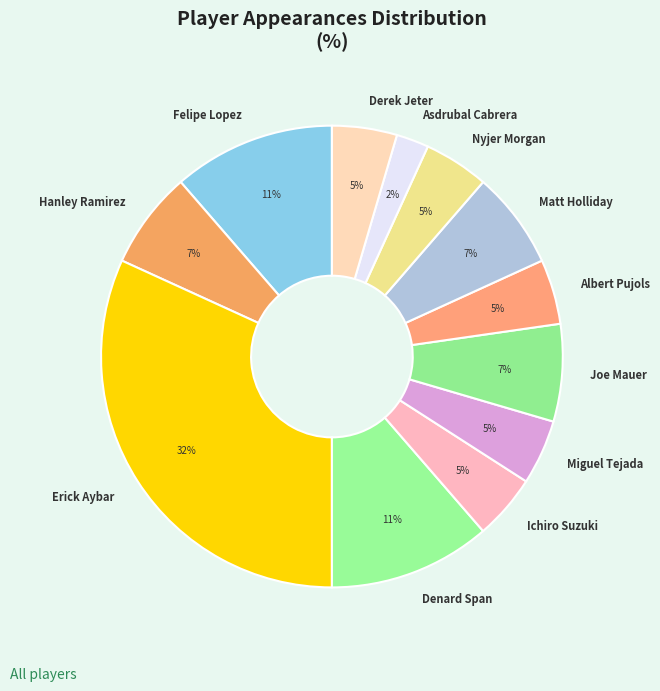

To the nearest percent, what is the combined percentage of Hanley Ramirez and Felipe Lopez?

18%